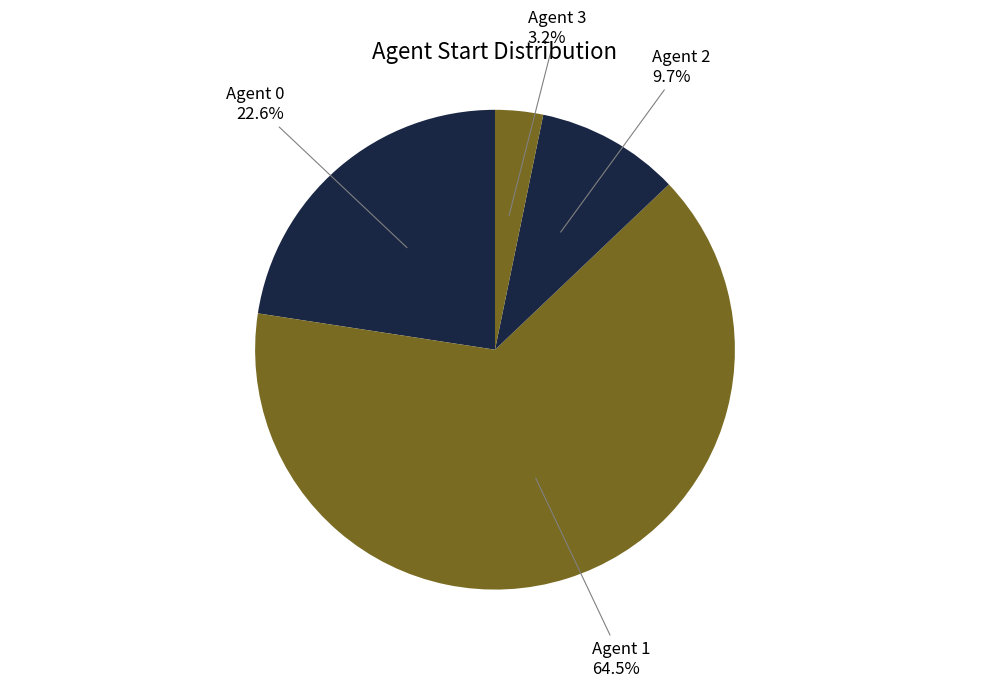

Which has a higher value, Agent 1 or Agent 2?

Agent 1